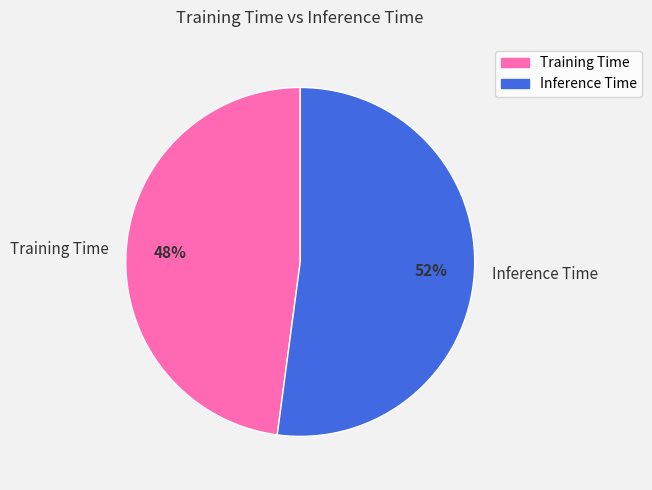

To the nearest percent, what portion does Training Time represent?

48%